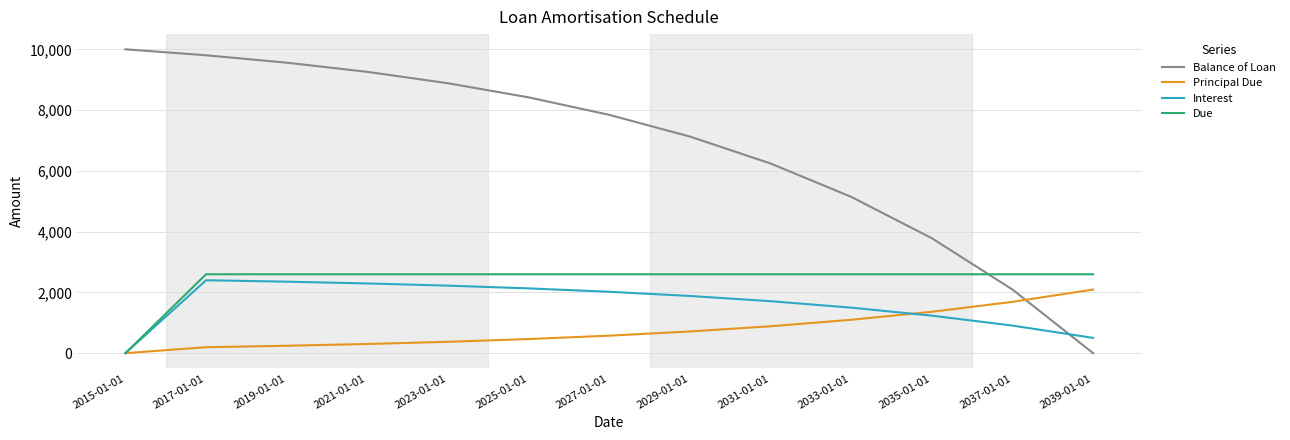

Between which two adjacent categories do Due and Balance of Loan first intersect?

2035-01-01 and 2037-01-01